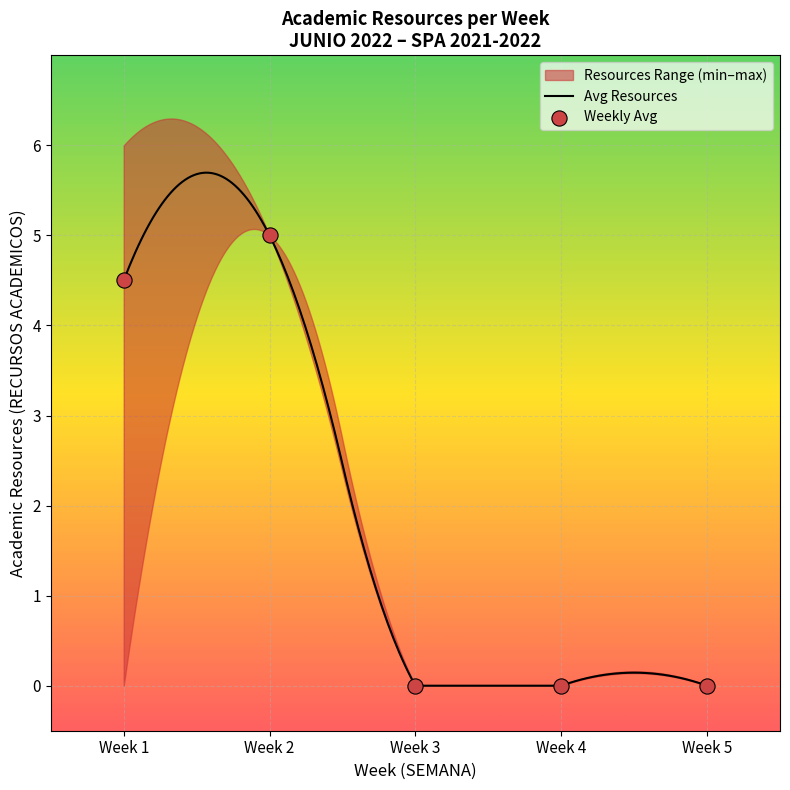

What is the change in value from 4 to 2?

+5